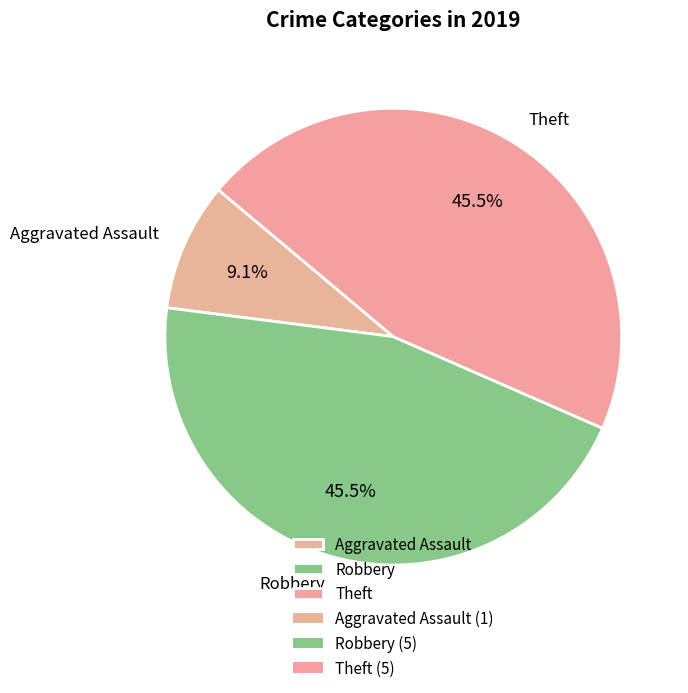

Does any single category account for the majority?

No